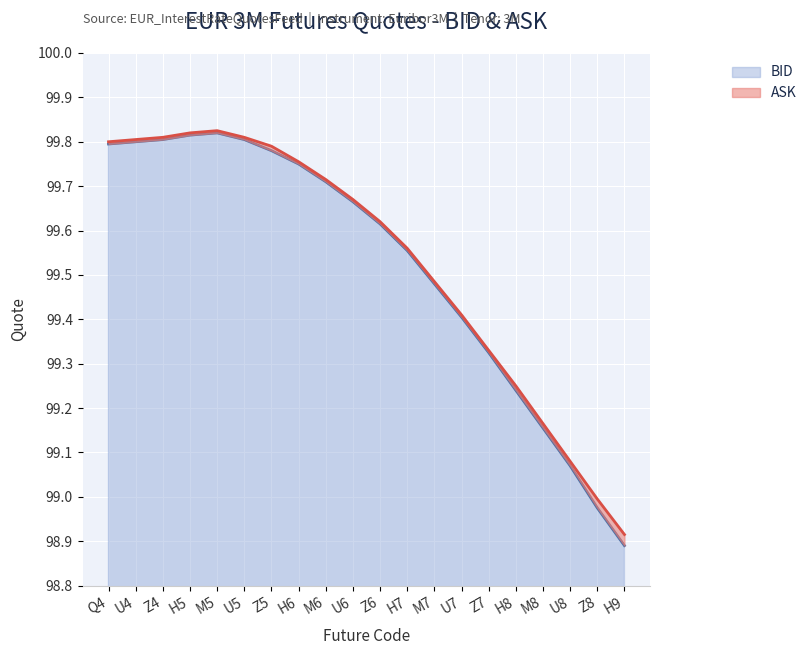

At which category is the sum across all series the highest?

M5